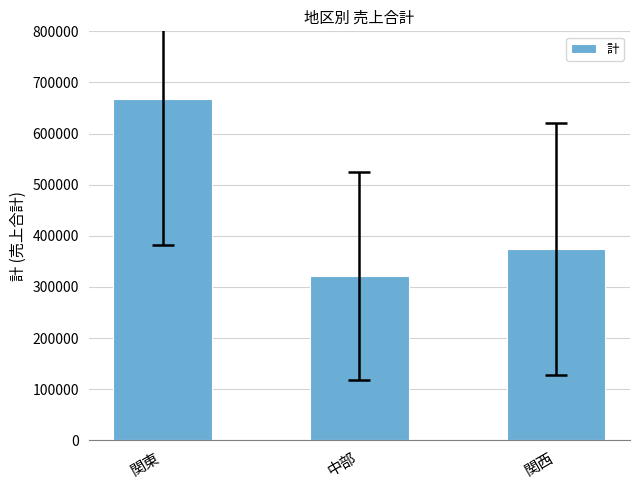

At which label does the data first exceed 374400?

関東